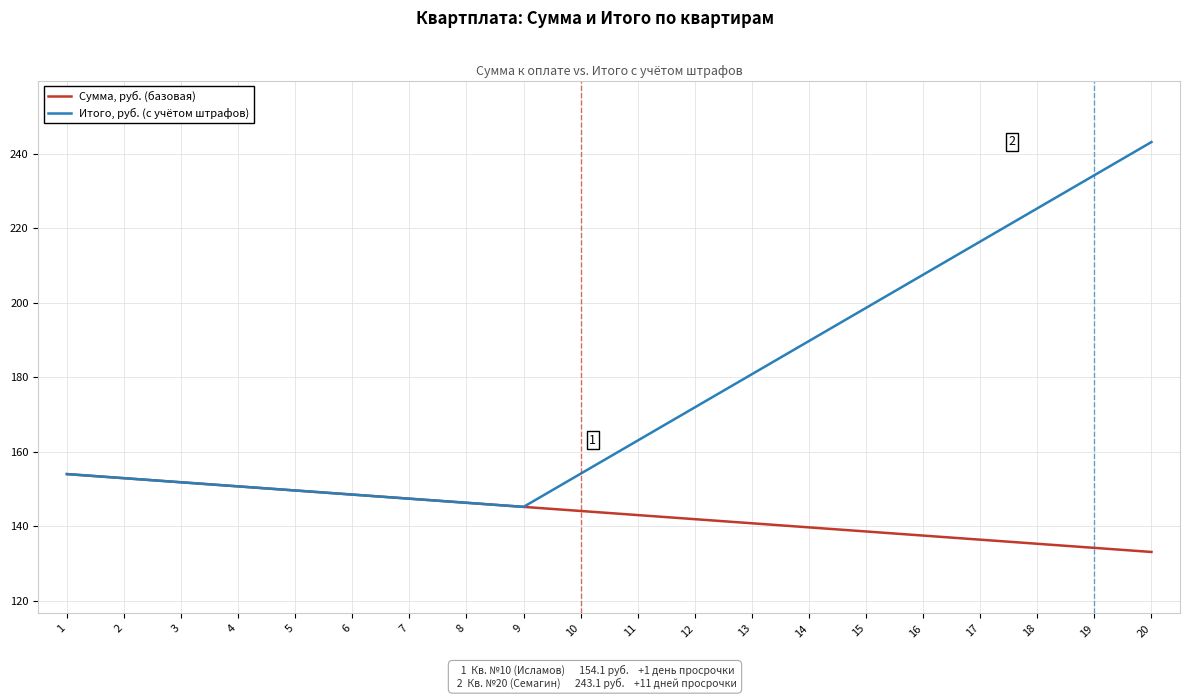

Which series has the widest spread of values?

Итого, руб. (с учётом штрафов)